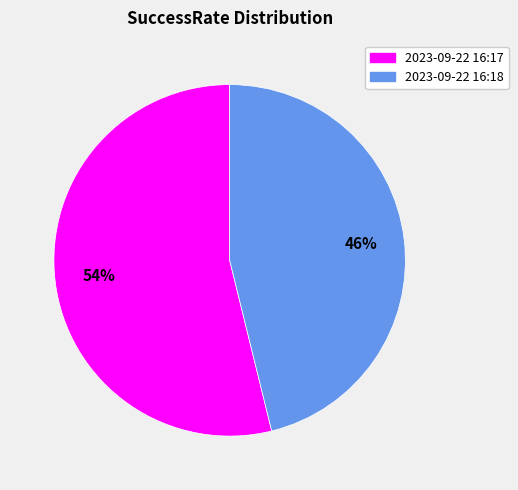

Approximately how many times larger is the value at 2023-09-22 16:18 compared to 2023-09-22 16:17?

0.9